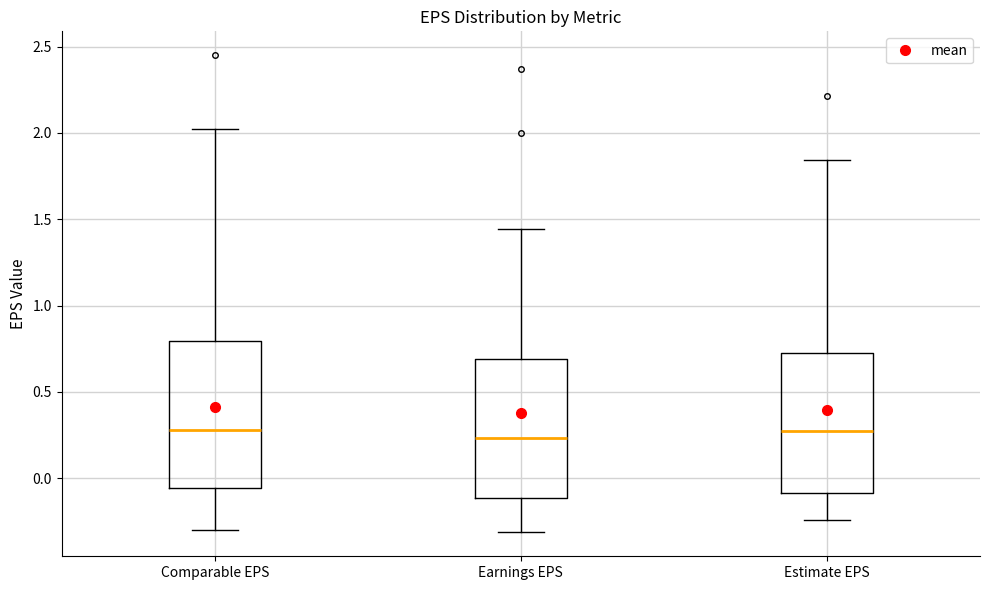

Reading left to right, read every box against the y-axis: the position of its median line, the range the box covers, and the ends of its whiskers. The values are not printed on the chart, so give them approximately, as read against the axis.

Comparable EPS: median 0.30, box -0.05 to 0.80, whiskers -0.30 to 2.00
Earnings EPS: median 0.25, box -0.10 to 0.70, whiskers -0.30 to 1.45
Estimate EPS: median 0.25, box -0.10 to 0.70, whiskers -0.25 to 1.85